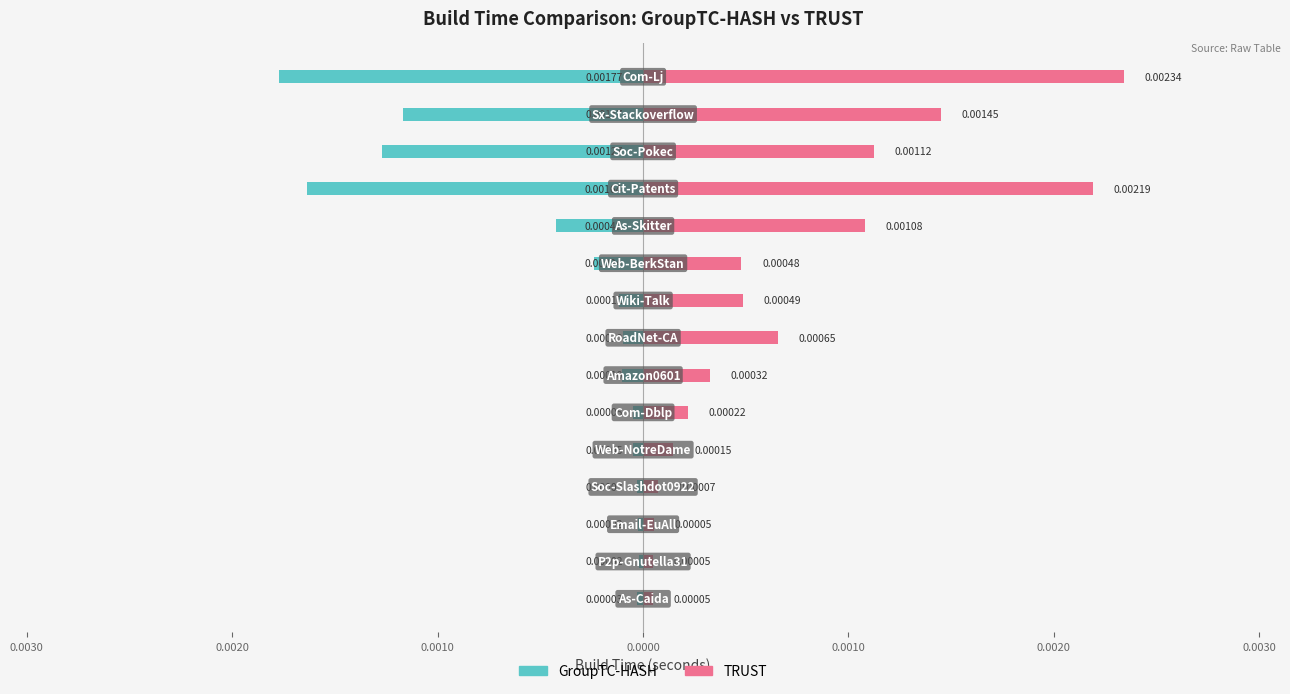

True or false: TRUST has a value of 0.0 at 0.0010.

True